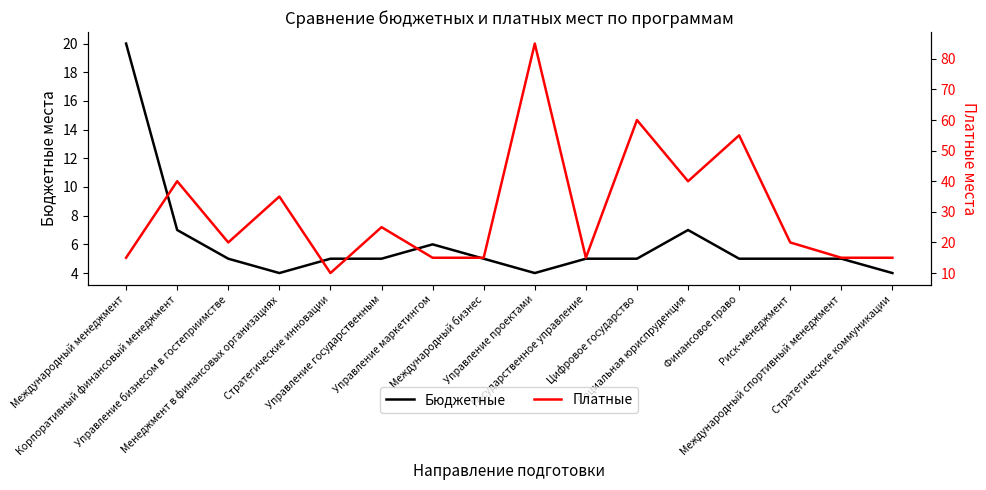

What is the difference between the Бюджетные values at Управление маркетингом and Международный менеджмент?

14